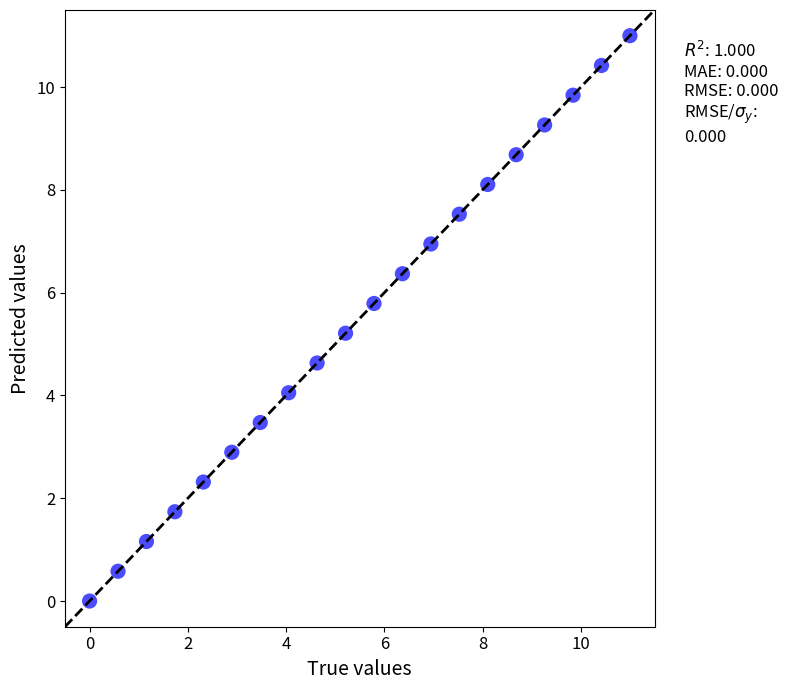

What Y value in the scatter plot is closest to 5?

5.2